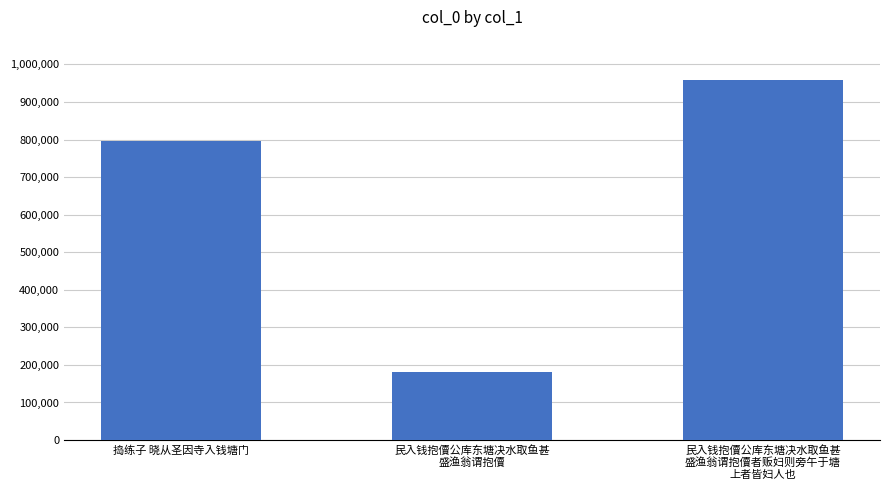

What is the change in value from 捣练子 晓从圣因寺入钱塘门 to 民入钱抱儥公库东塘决水取鱼甚
盛渔翁谓抱儥者贩妇则旁午于塘
上者皆妇人也?

+162265